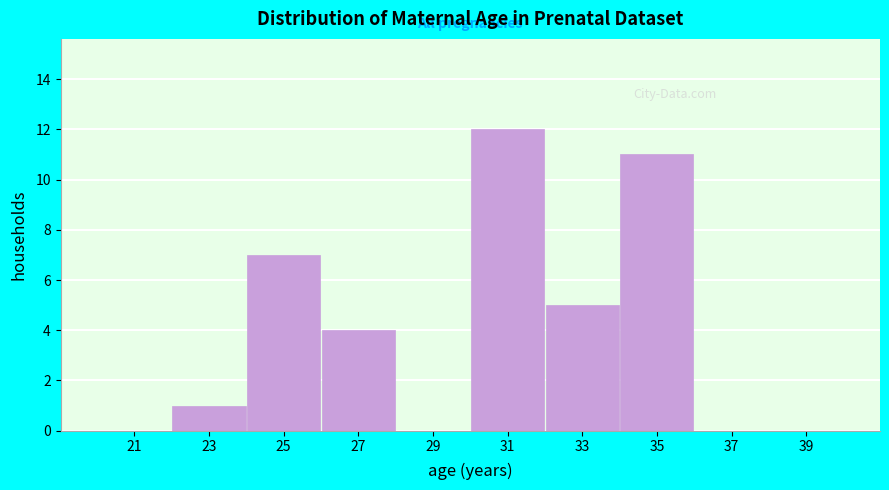

How tall is the bar that spans 24 to 26 on the x-axis? The values are not printed on the chart, so give them approximately, as read against the axis.

7